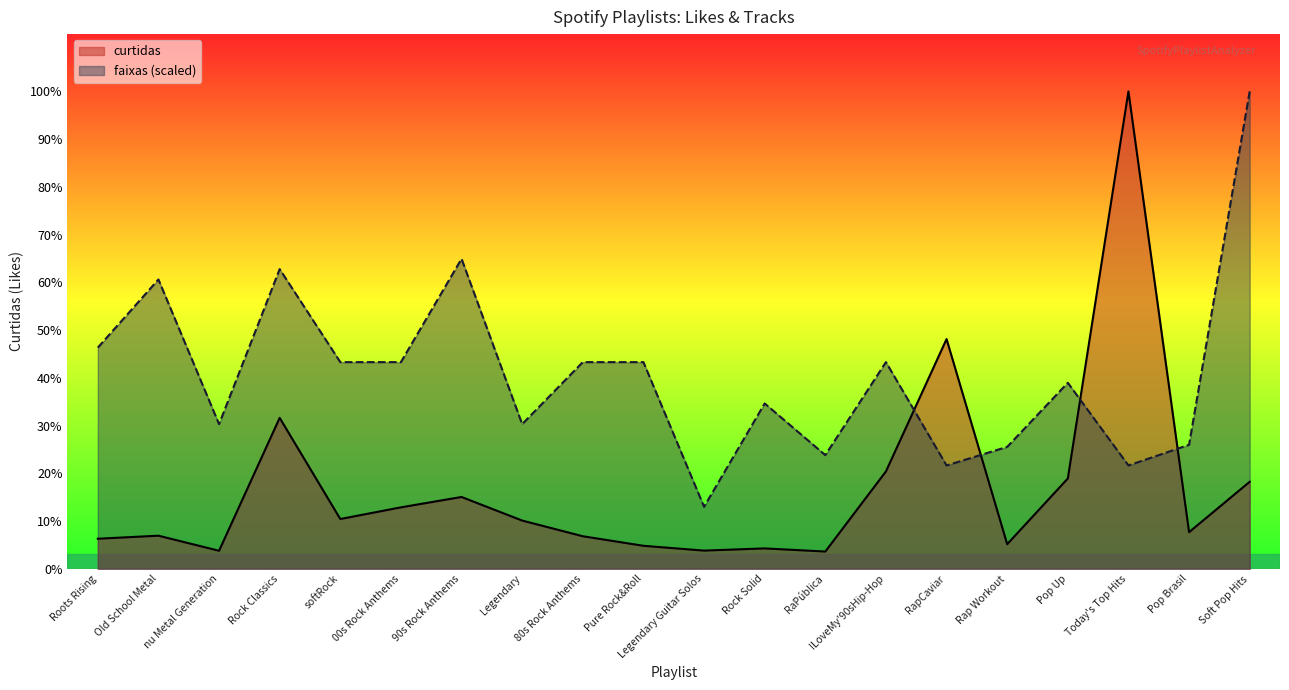

Reading left to right, transcribe all the data shown in this chart.

curtidas: Roots Rising=1824072.0	Old School Metal=2008497.0	nu Metal Generation=1093112.0	Rock Classics=9159473.0	softRock=3020302.0	00s Rock Anthems=3729096.0	90s Rock Anthems=4358568.0	Legendary=2926487.0	80s Rock Anthems=1974941.0	Pure Rock&Roll=1395476.0	Legendary Guitar Solos=1103331.0	Rock Solid=1236894.0	RaPública=1046579.0	ILoveMy'90sHip-Hop=5910202.0	RapCaviar=13941379.0	Rap Workout=1492782.0	Pop Up=5480948.0	Today's Top Hits=28973276.0	Pop Brasil=2223139.0	Soft Pop Hits=5280124.0
faixas: Roots Rising=13420521.8	Old School Metal=17559561.2	nu Metal Generation=8779780.6	Rock Classics=18186688.4	softRock=12542543.7	00s Rock Anthems=12542543.7	90s Rock Anthems=18813815.6	Legendary=8779780.6	80s Rock Anthems=12542543.7	Pure Rock&Roll=12542543.7	Legendary Guitar Solos=3762763.1	Rock Solid=10034035.0	RaPública=6898399.0	ILoveMy'90sHip-Hop=12542543.7	RapCaviar=6271271.9	Rap Workout=7400100.8	Pop Up=11288289.4	Today's Top Hits=6271271.9	Pop Brasil=7525526.2	Soft Pop Hits=28973276.0